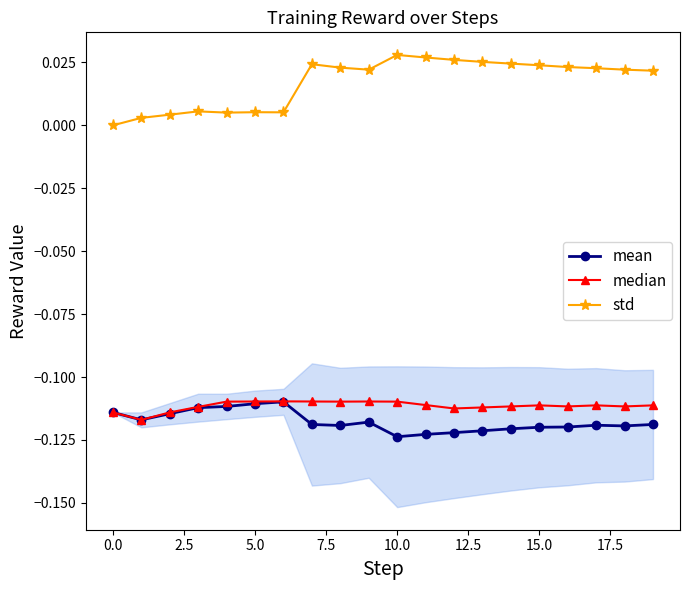

True or false: median and std intersect in this chart.

False